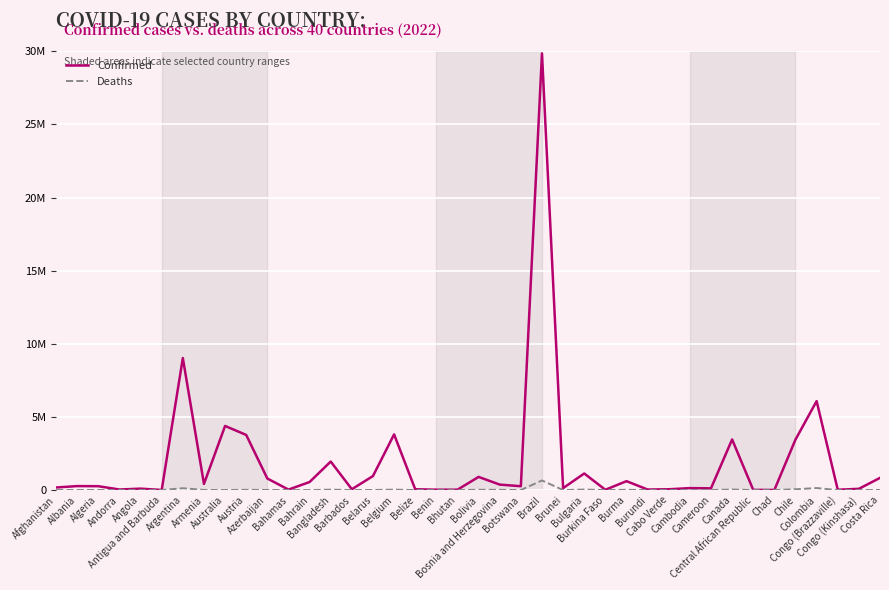

What are all the series names shown in the legend?

Confirmed, Deaths